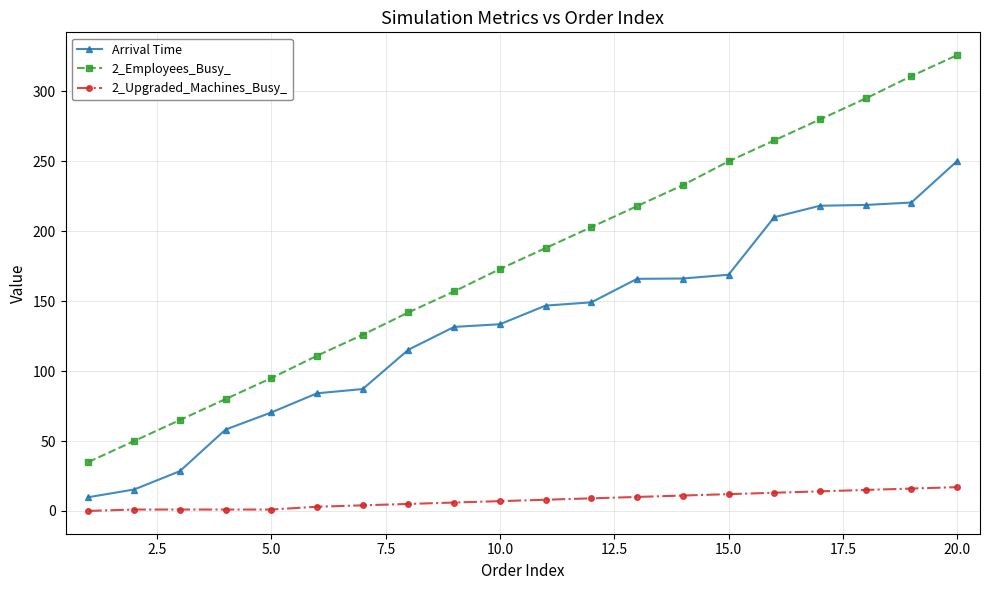

Which series has the largest total across all categories?

2_Employees_Busy_